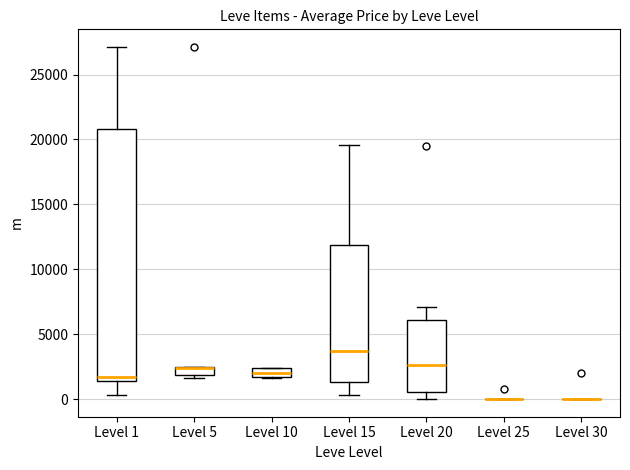

Where is the upper edge of the box for Level 5 on the y-axis? The values are not printed on the chart, so give them approximately, as read against the axis.

2500